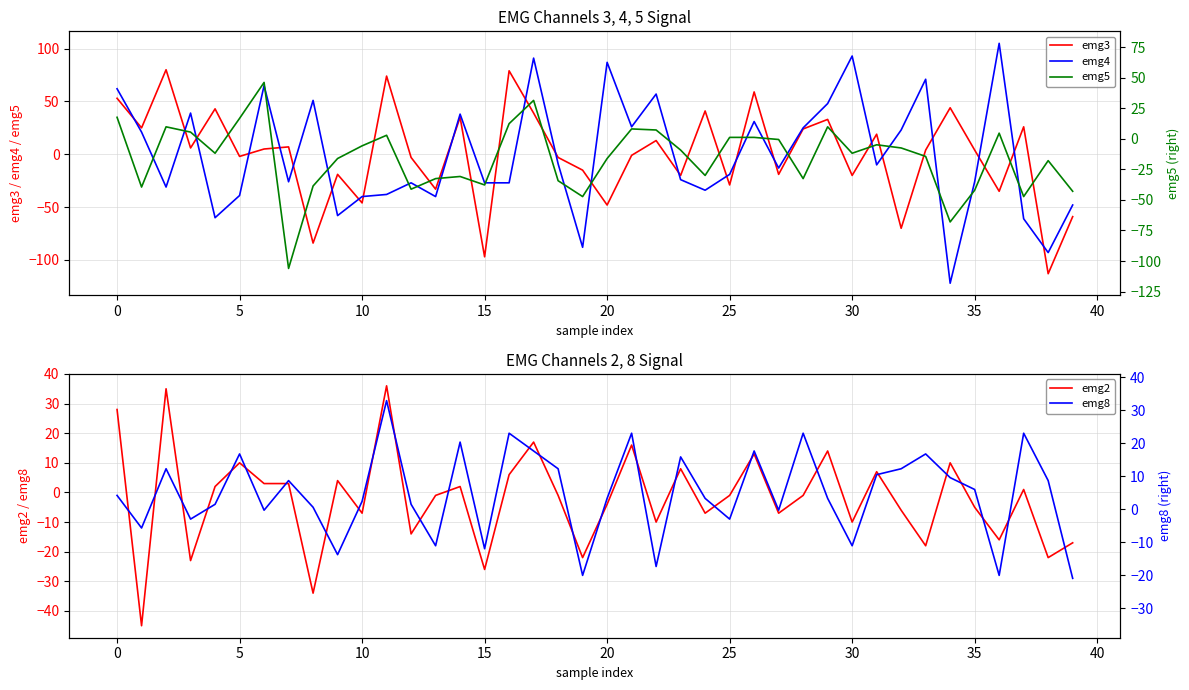

How many lines are shown in the chart?

5